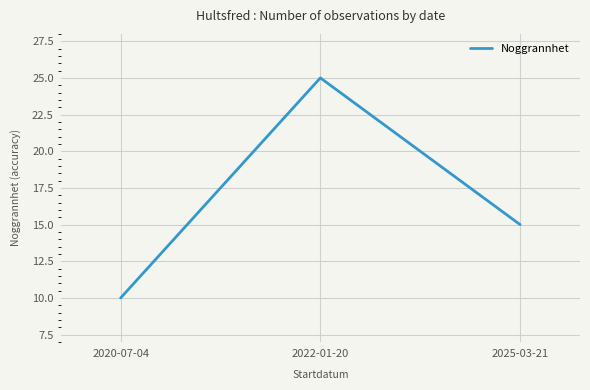

Reading left to right, what are all the values shown in this chart?

2020-07-04=10	2022-01-20=25	2025-03-21=15